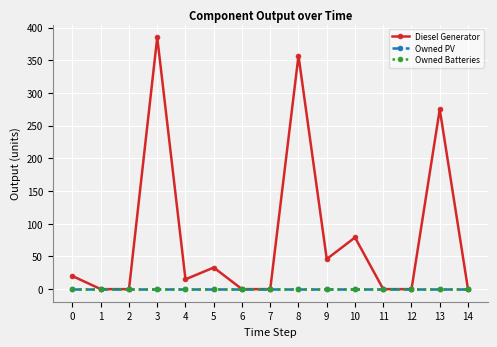

Does the chart have visible grid lines?

Yes